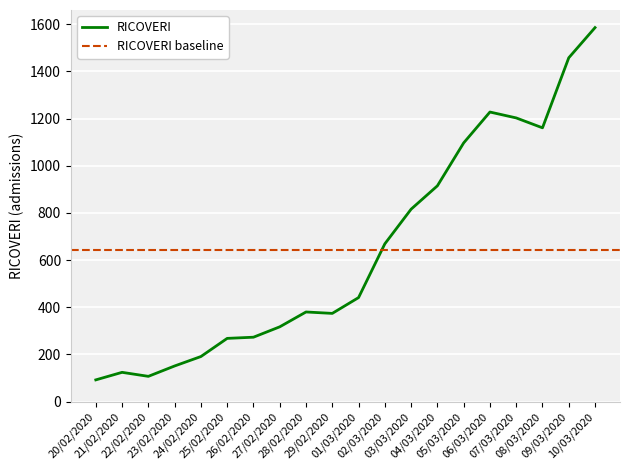

How many interior local valleys (lower than both neighbors) does the data have?

3